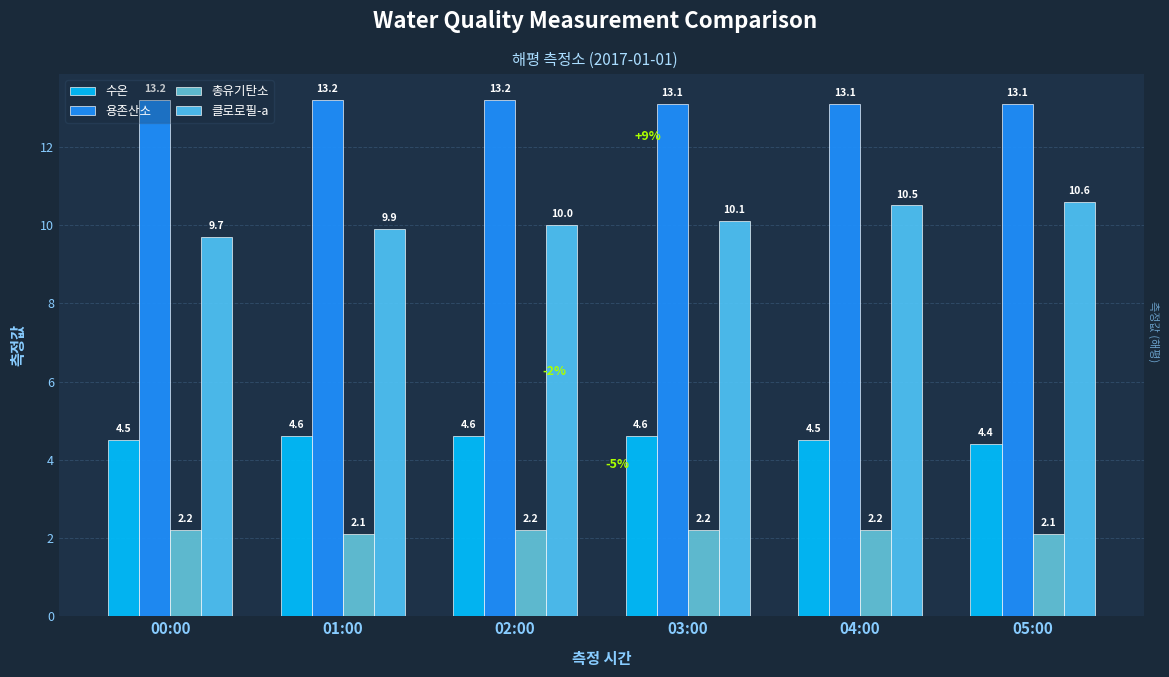

What is the value of the 클로로필-a bar at the 5th from the left?

10.5